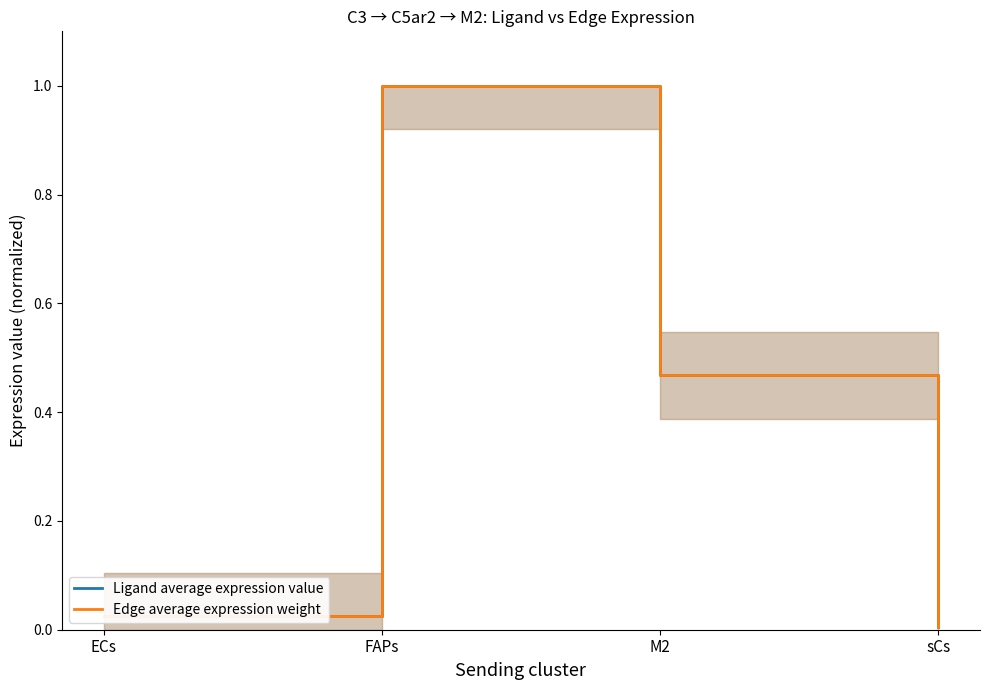

True or false: Ligand average expression value has more than 0 interior local peaks.

True